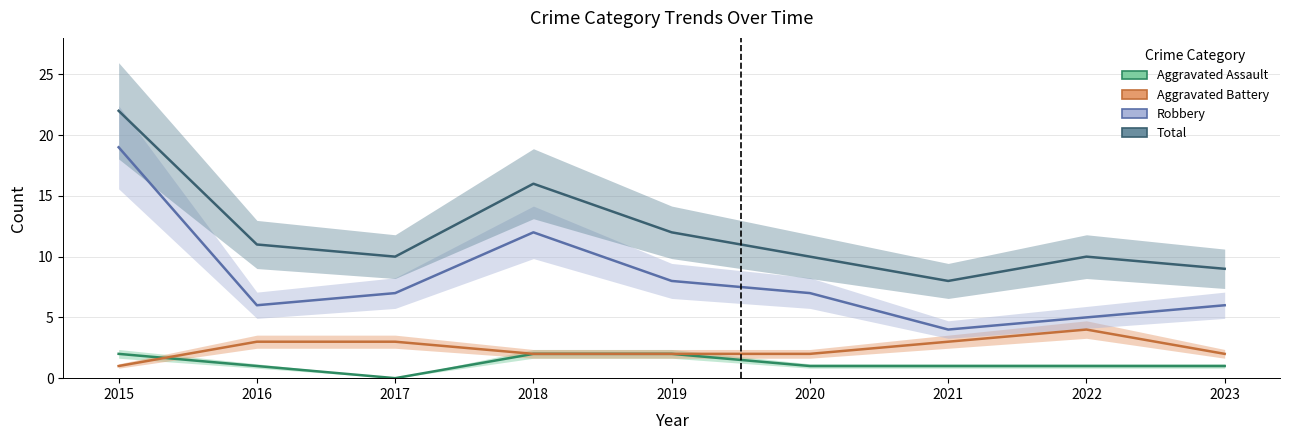

At which category does the chart reach its minimum across all series?

2017